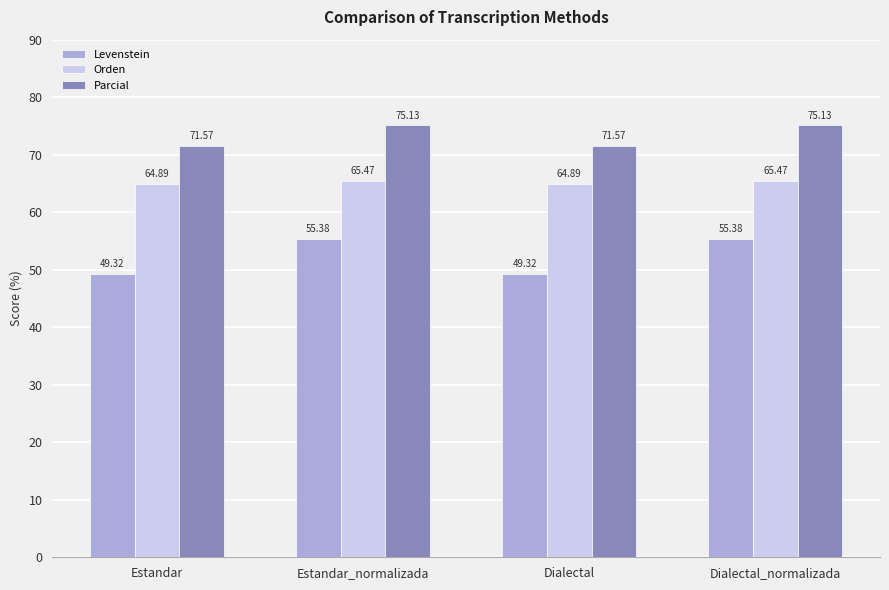

What is the difference between the maximum and second lowest values in the Parcial series?

3.6